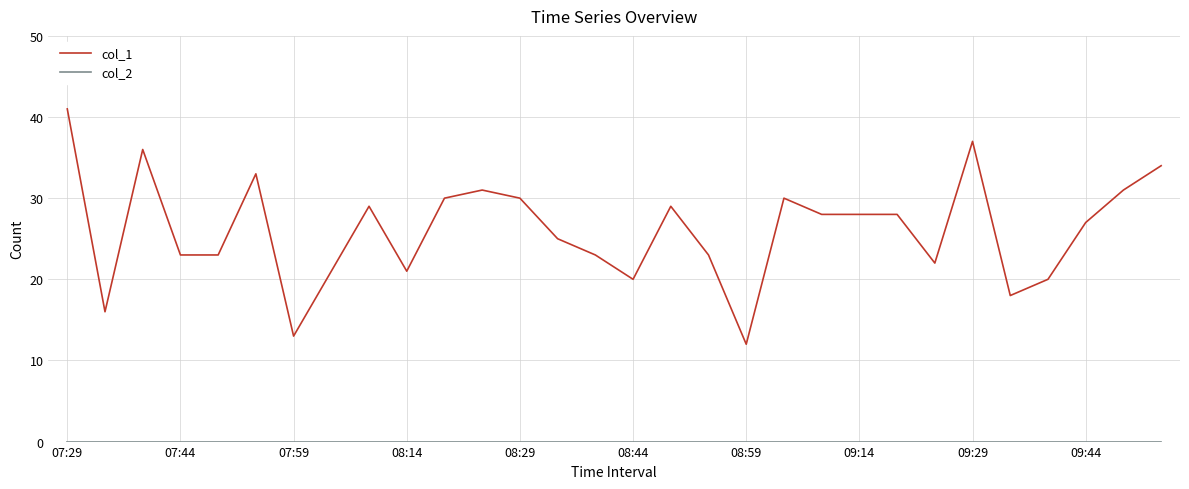

Which series has the largest total across all categories?

col_1